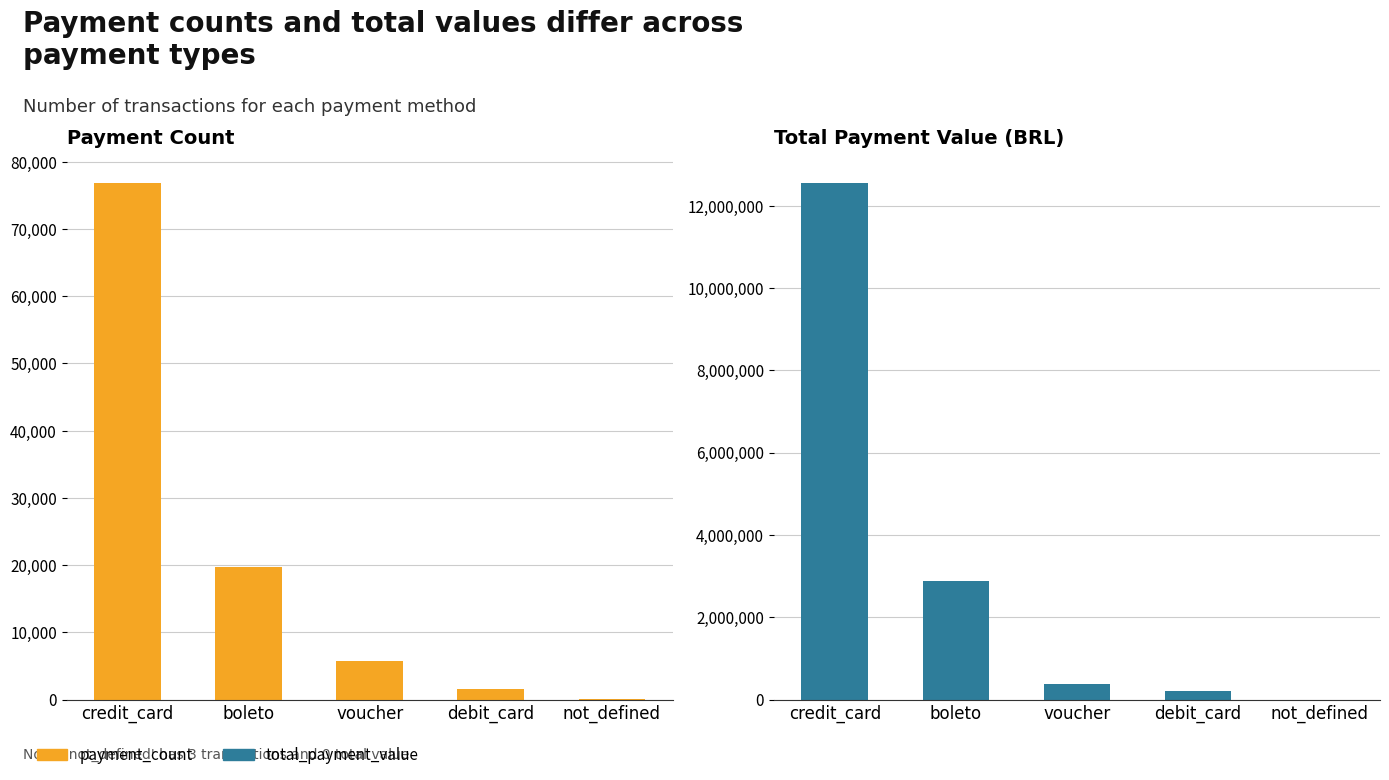

Is it true that total_payment_value equals 6041687.8 at not_defined?

False